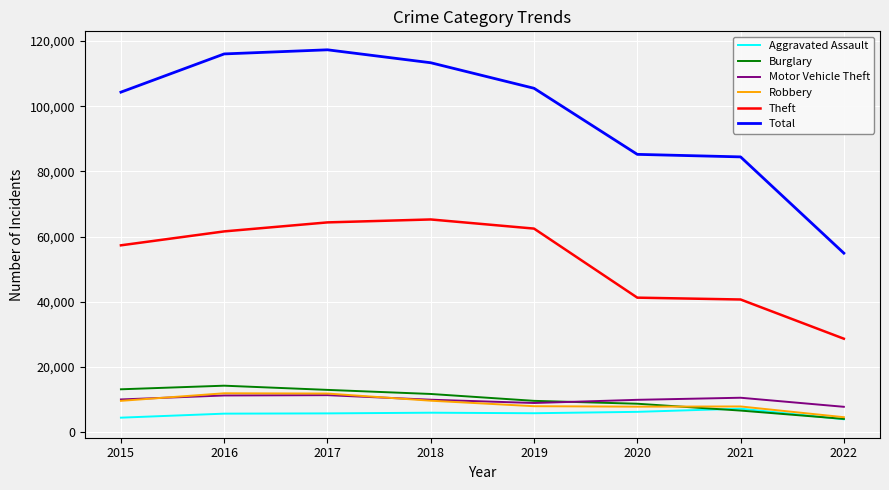

What is the spread (max minus min) of values at 2021?

77820